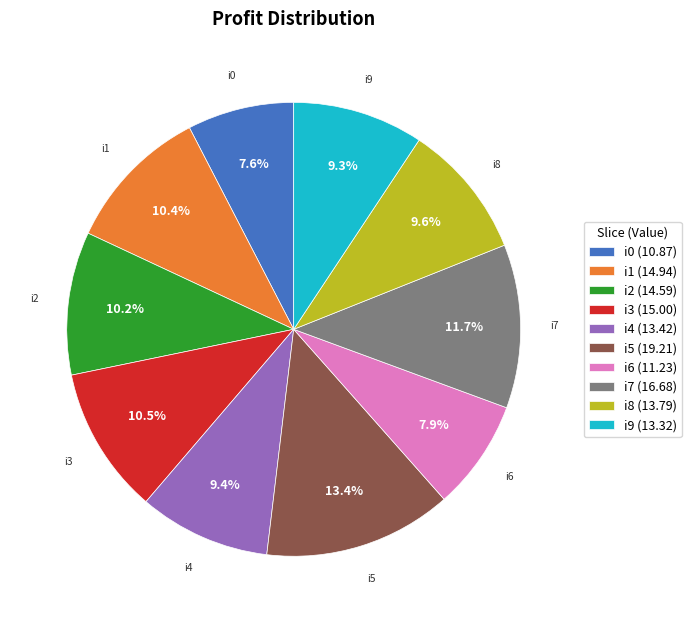

To the nearest percent, what is the average slice percentage?

10%